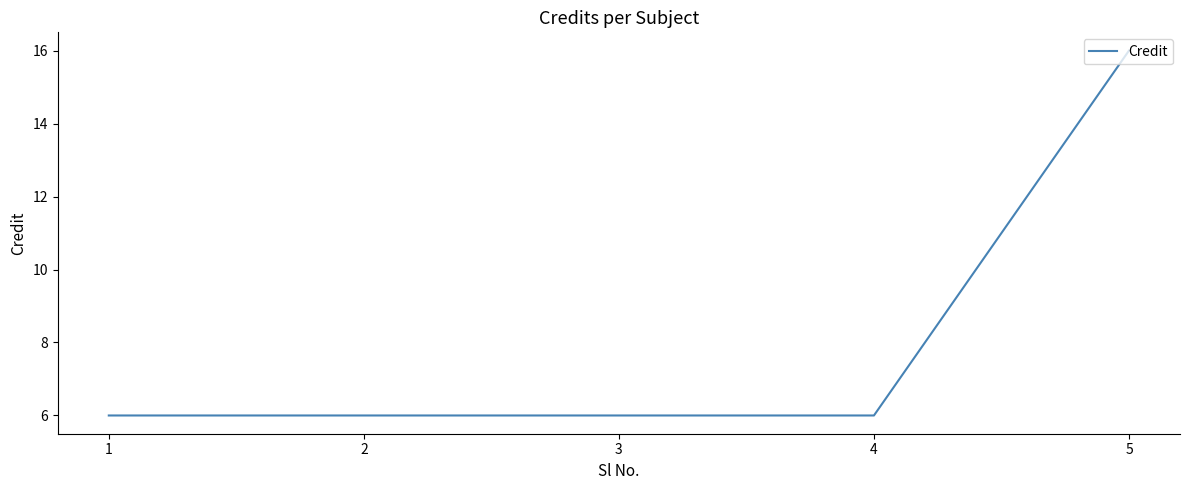

Does the chart have visible grid lines?

No